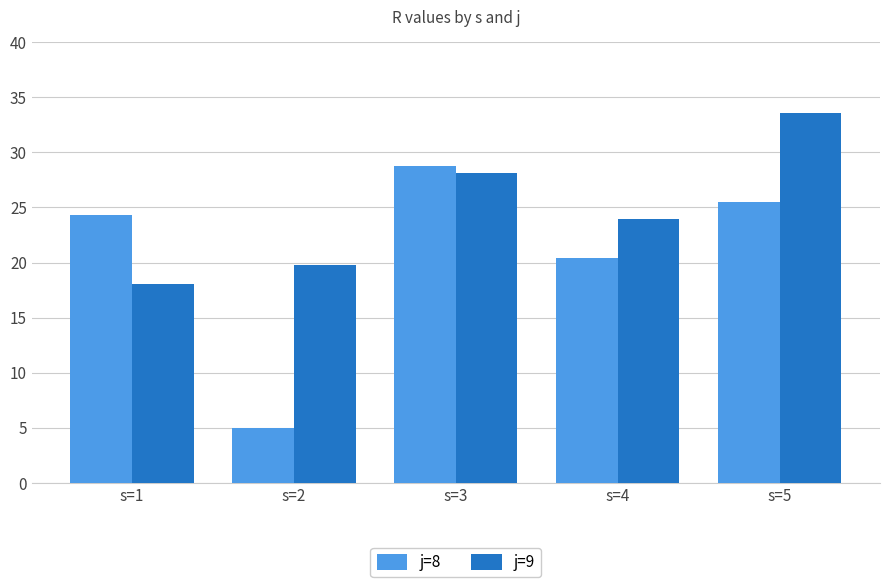

At which label is j=9 closest to 25?

s=4